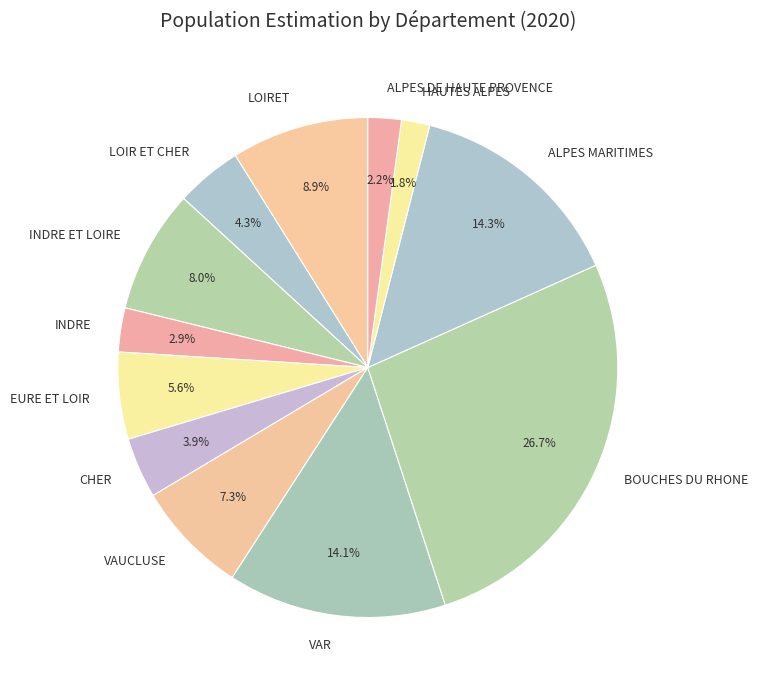

Which slice is the largest?

BOUCHES DU RHONE